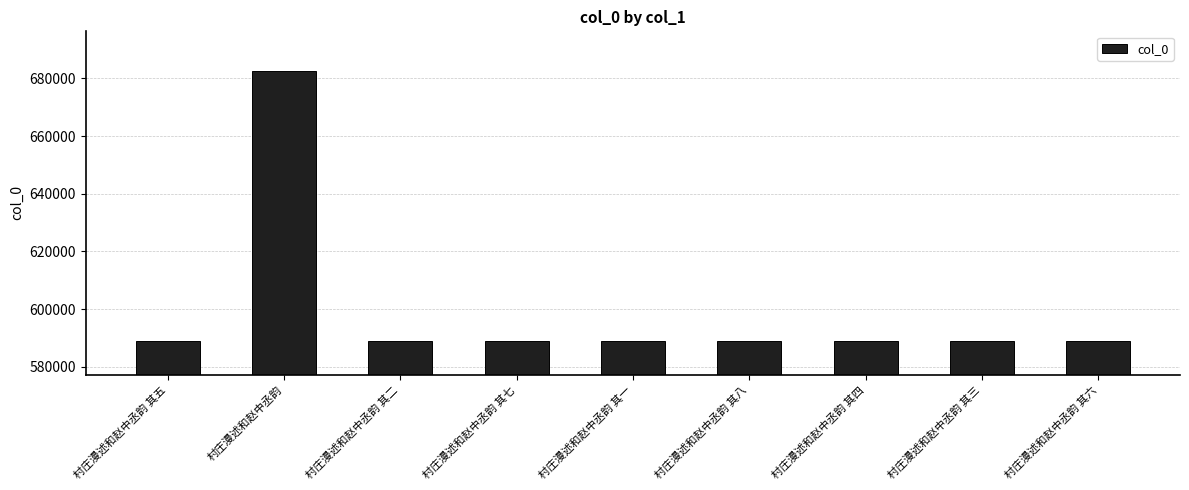

Count the number of categories in the chart.

9